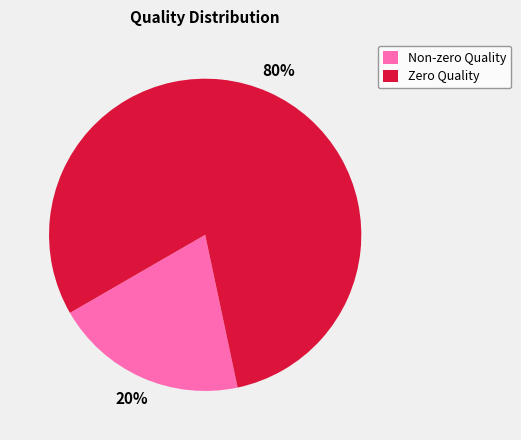

To the nearest percent, what is the average slice percentage?

50%